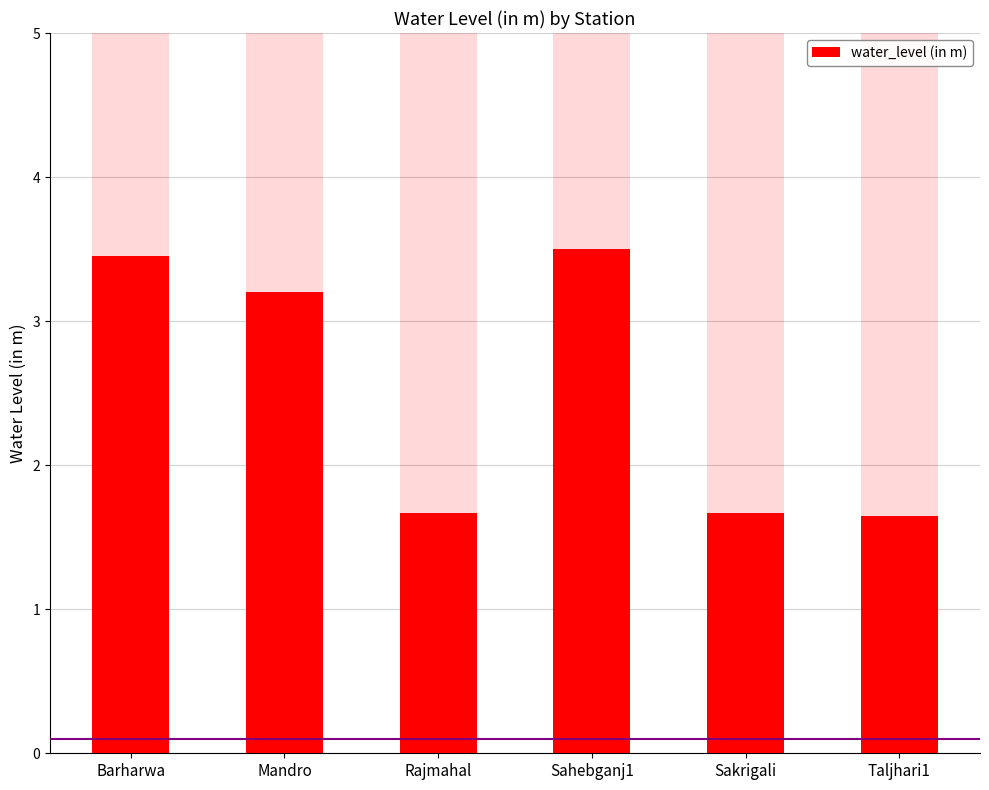

Does the chart contain stacked bars?

No